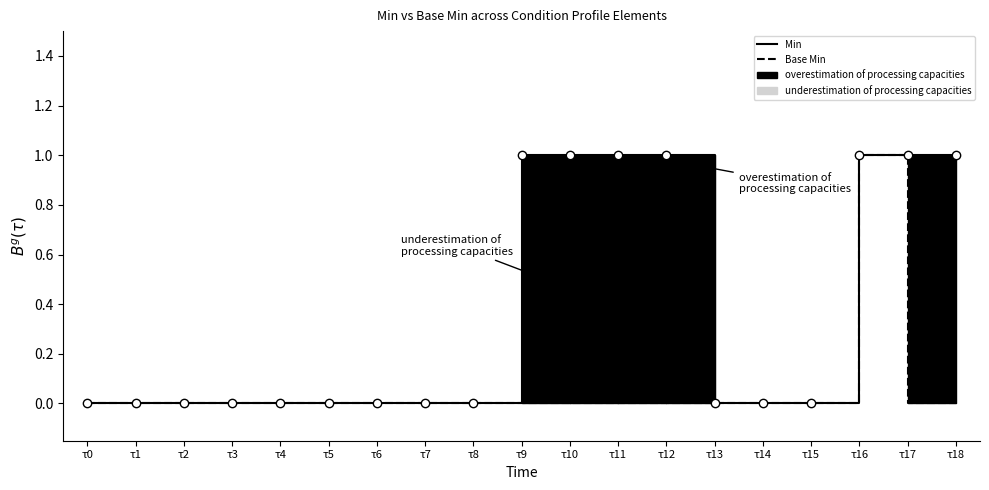

How many lines are shown in the chart?

2